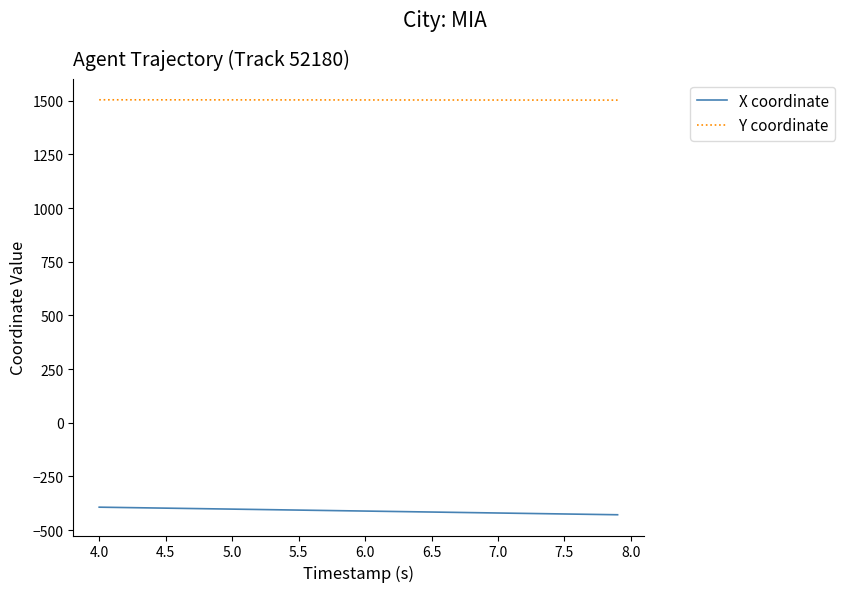

True or false: X coordinate and Y coordinate cross at least once.

False